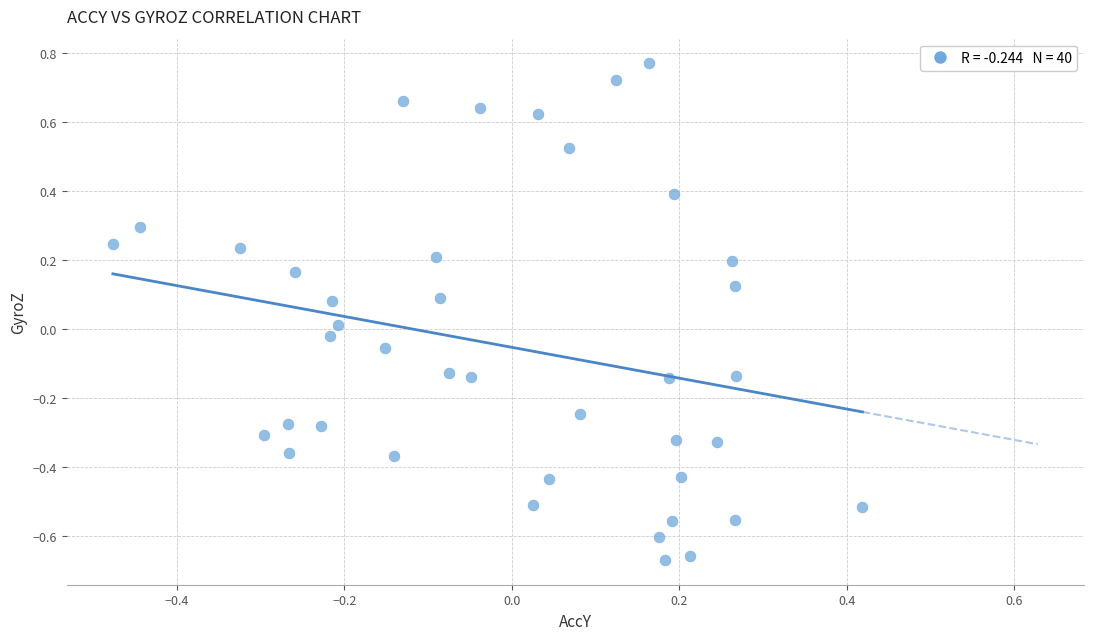

What is the range of Y values (max minus min)?

1.4